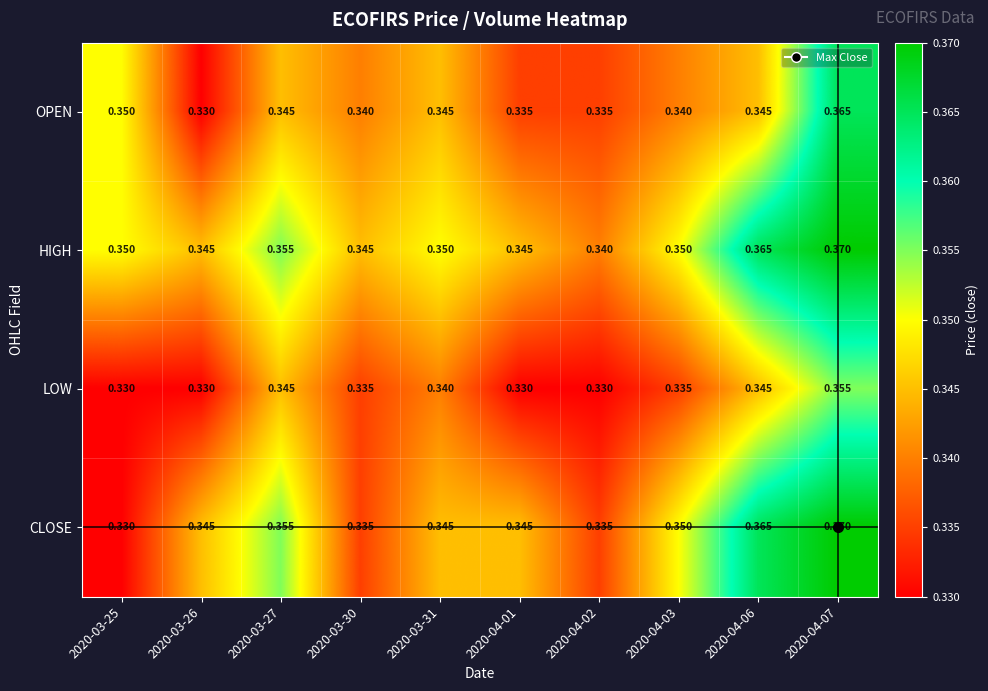

Which series has the largest range (max minus min)?

CLOSE